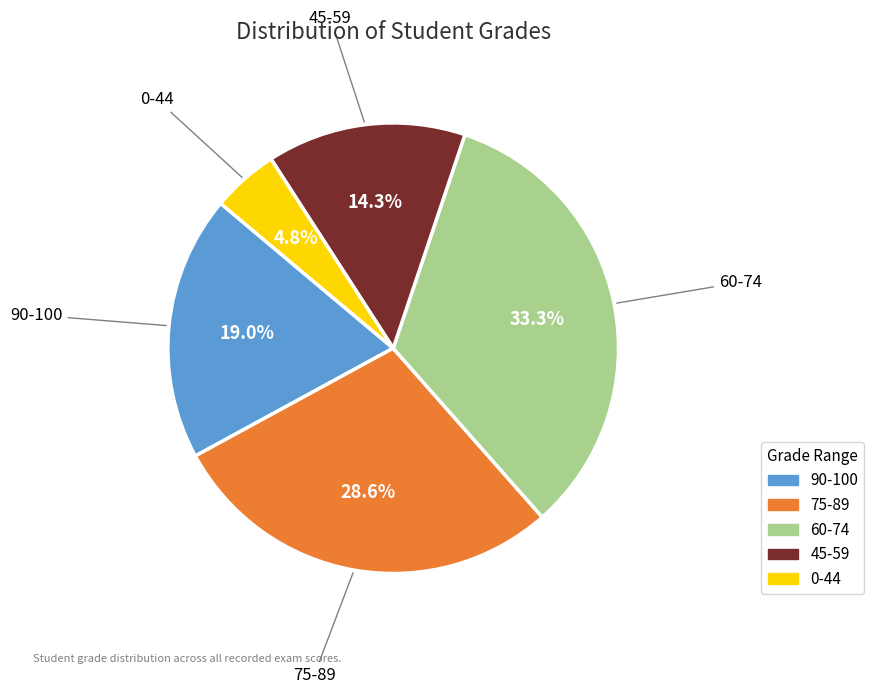

Is there any slice that represents more than half of the pie?

No